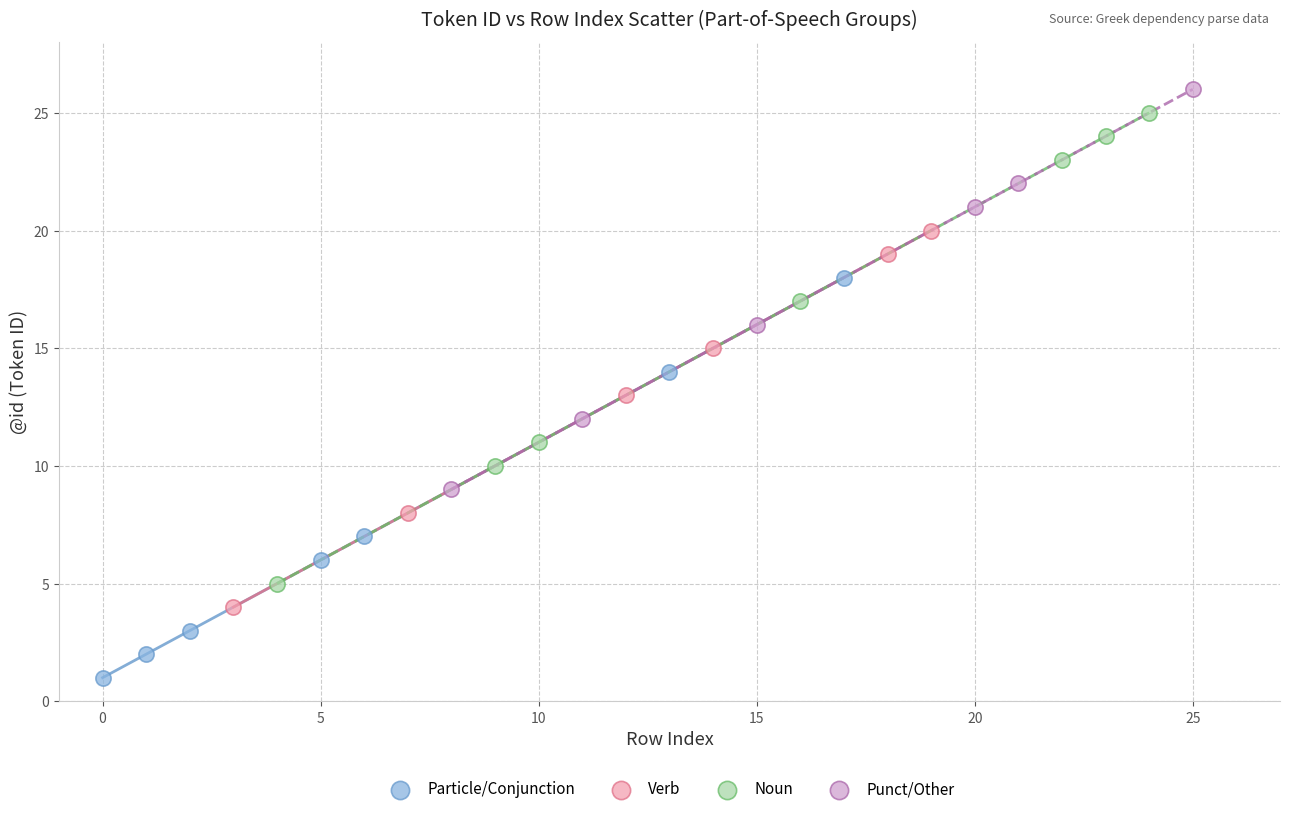

Which series has the largest Y range (max minus min)?

Noun